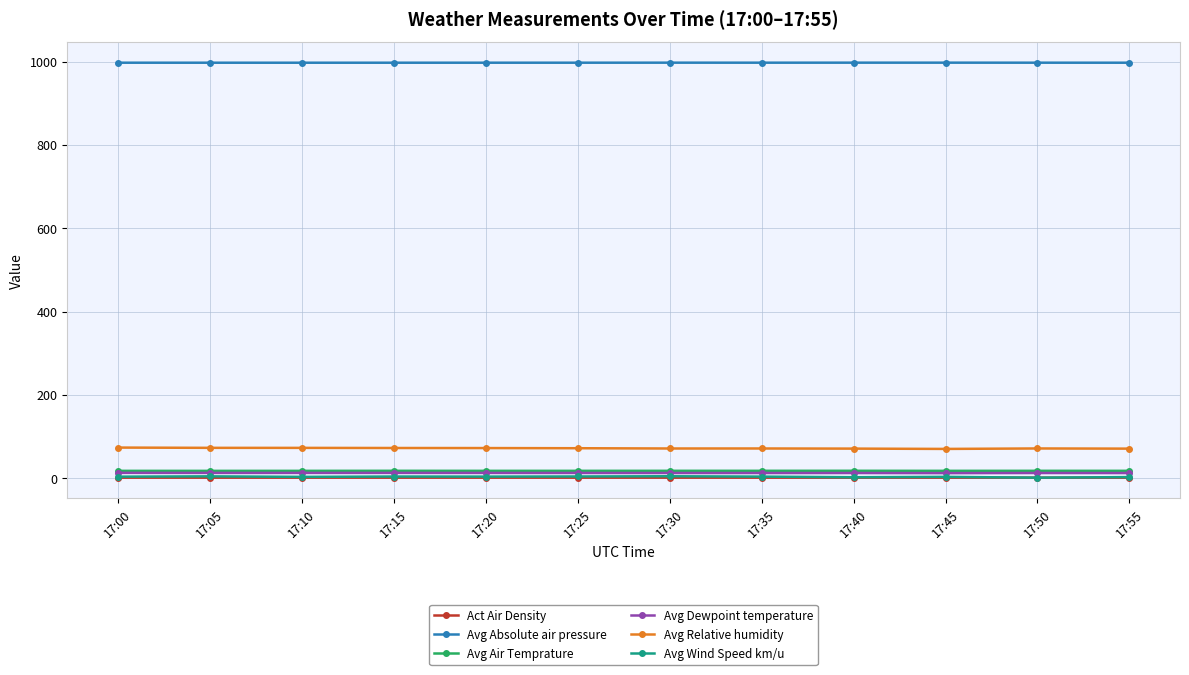

Is it true that Act Air Density equals 1.2 at 17:55?

True